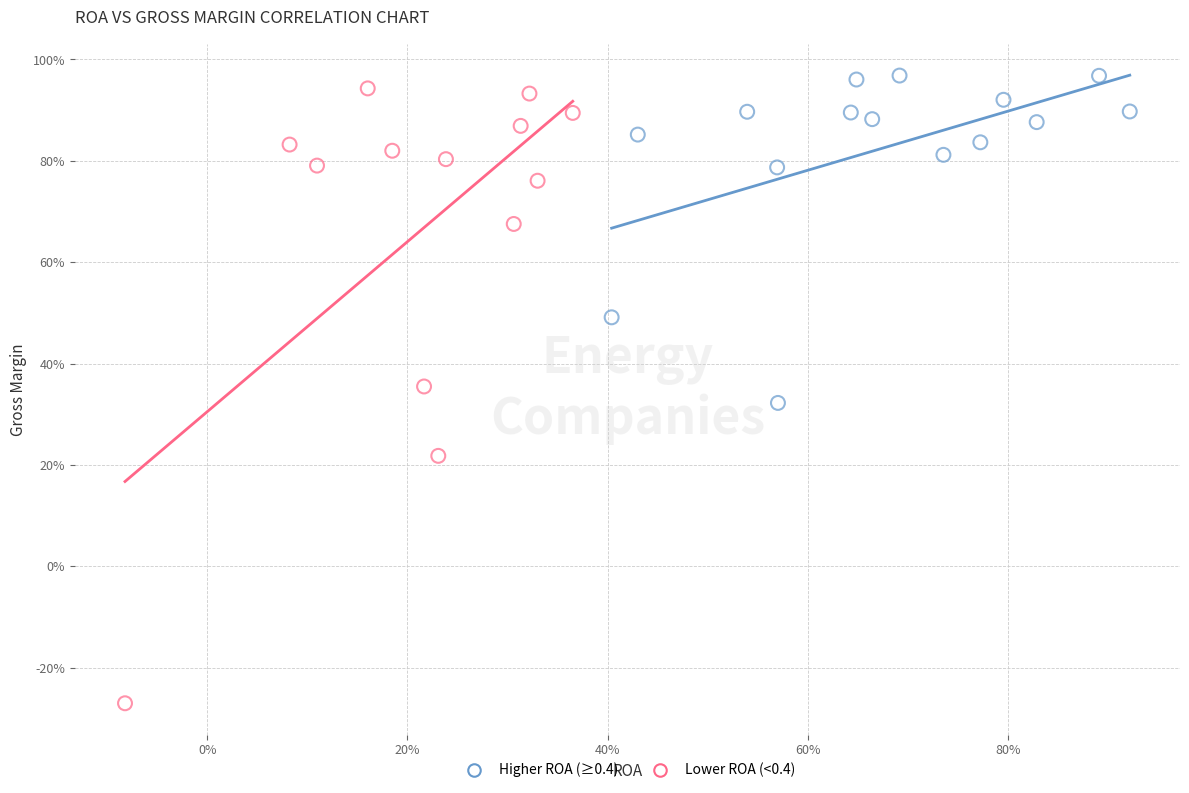

What are all the series names shown in the legend?

Higher ROA (≥0.4), Lower ROA (<0.4)